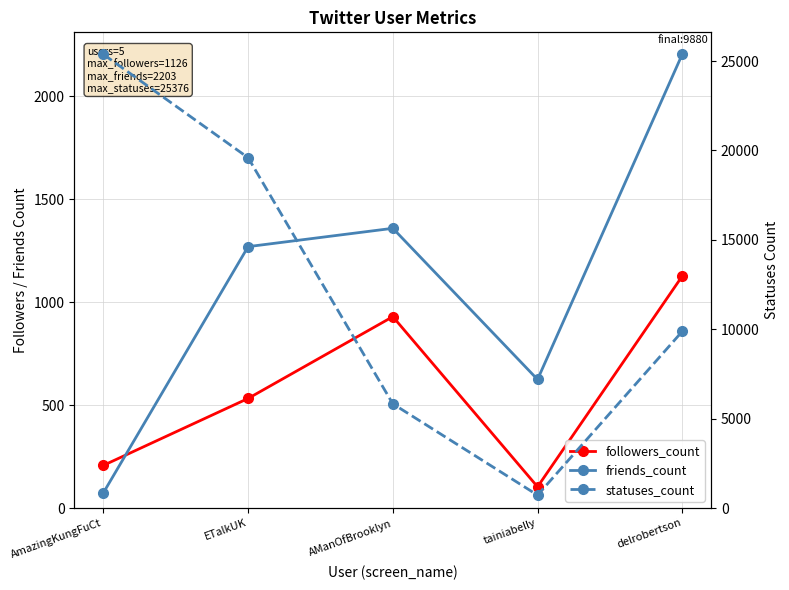

Is this an area chart (filled region under the line)?

No